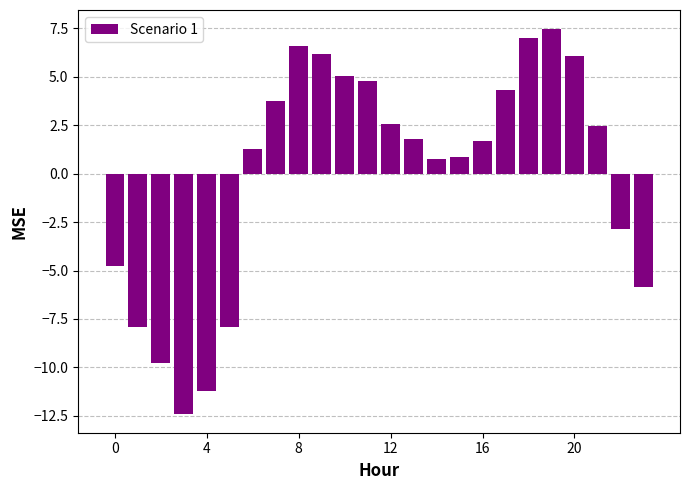

What is the smallest value displayed?

-12.4